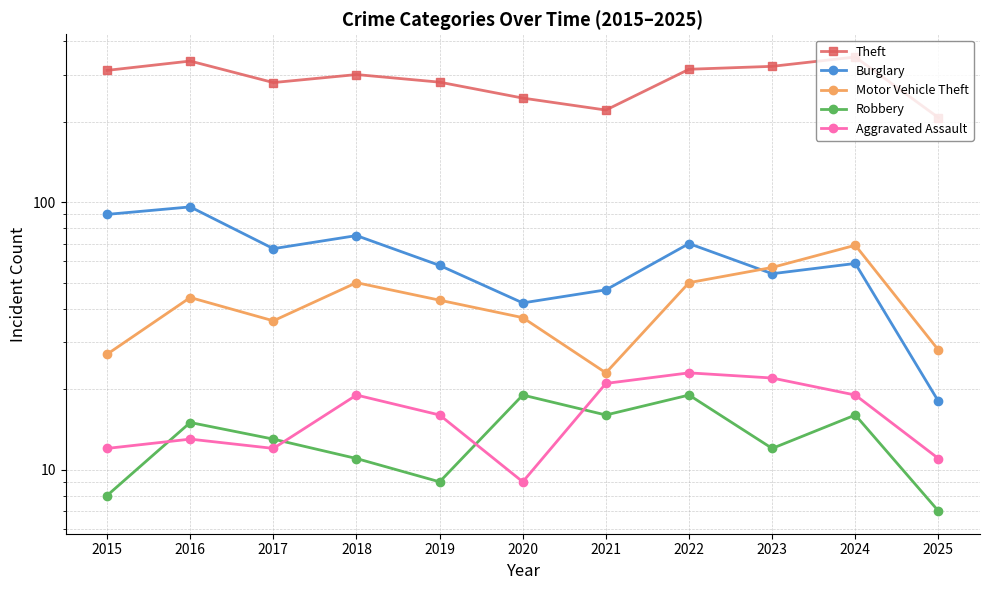

How many interior local valleys does the Aggravated Assault series have?

2